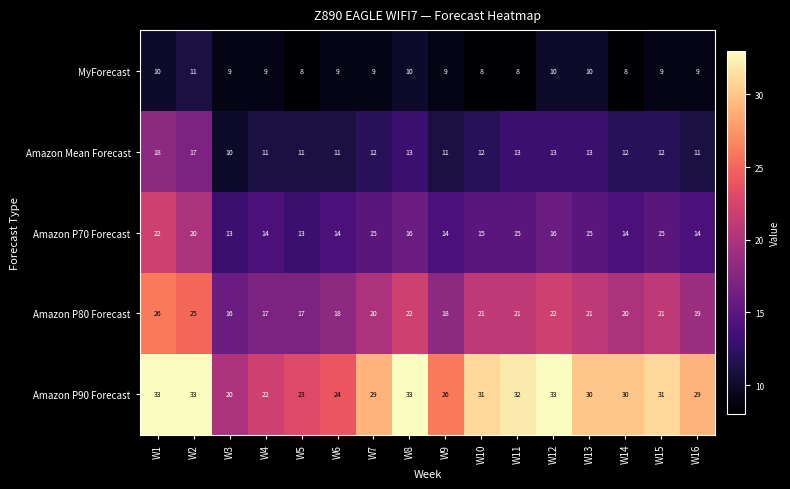

How many series are shown in this chart?

5